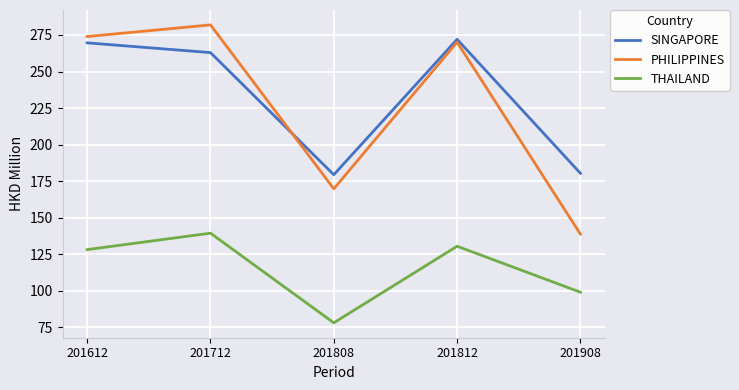

What is the total value across all series at 201908?

418.1